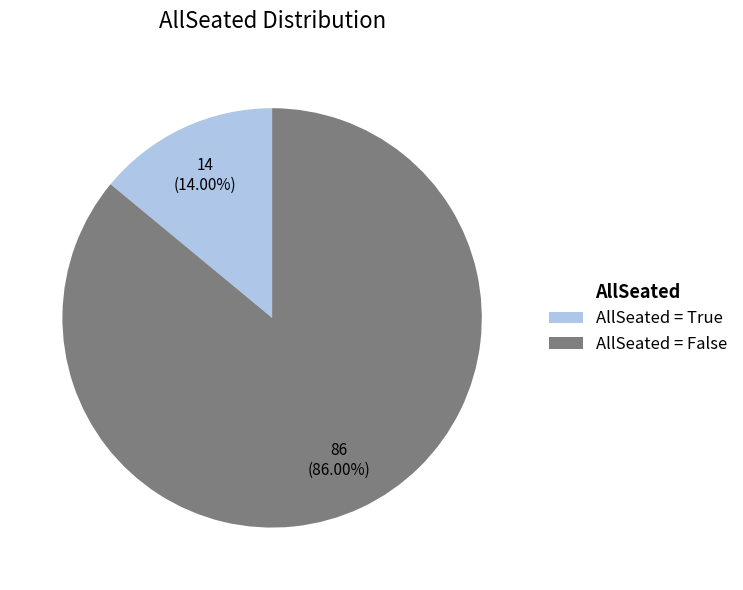

What is the largest slice in the pie chart?

AllSeated = False